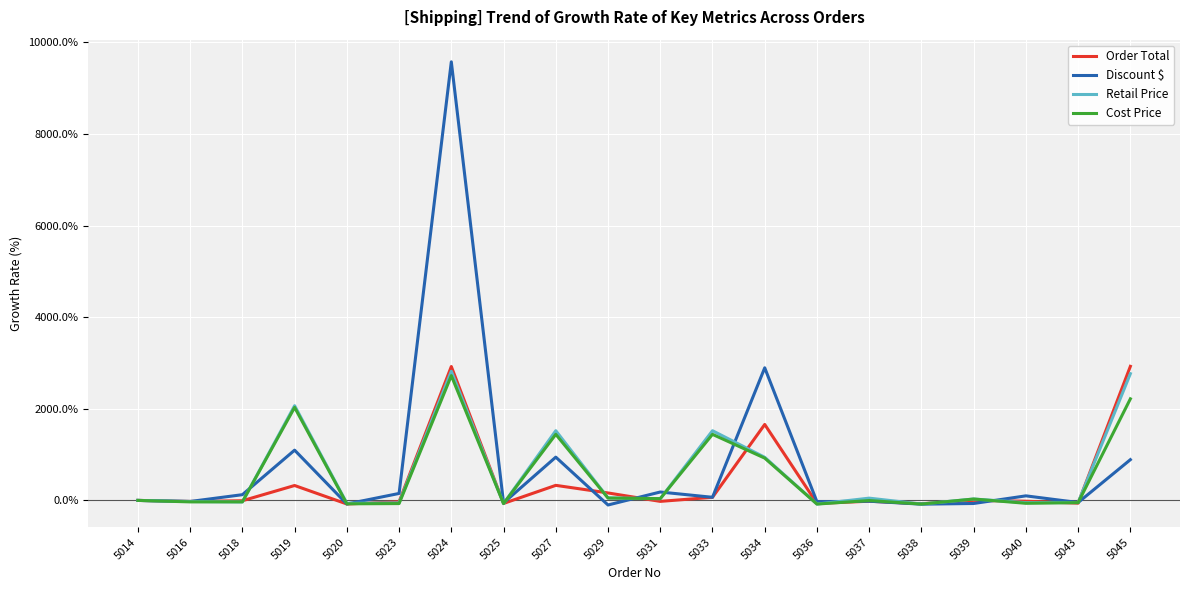

At which label is Discount $ closest to 4737?

5034